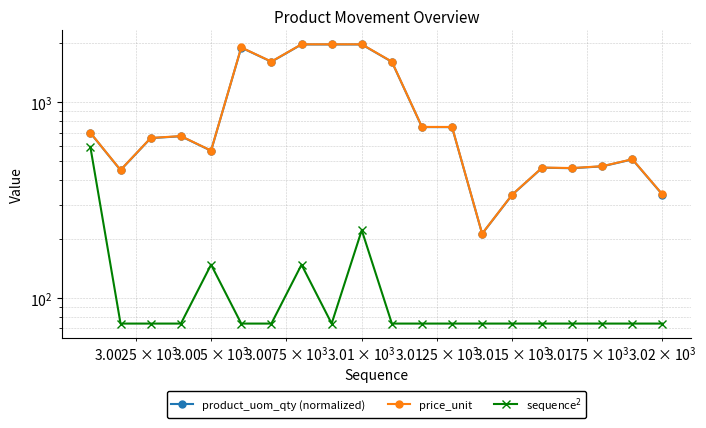

What is the average value of the product_uom_qty (normalized) series?

919.5